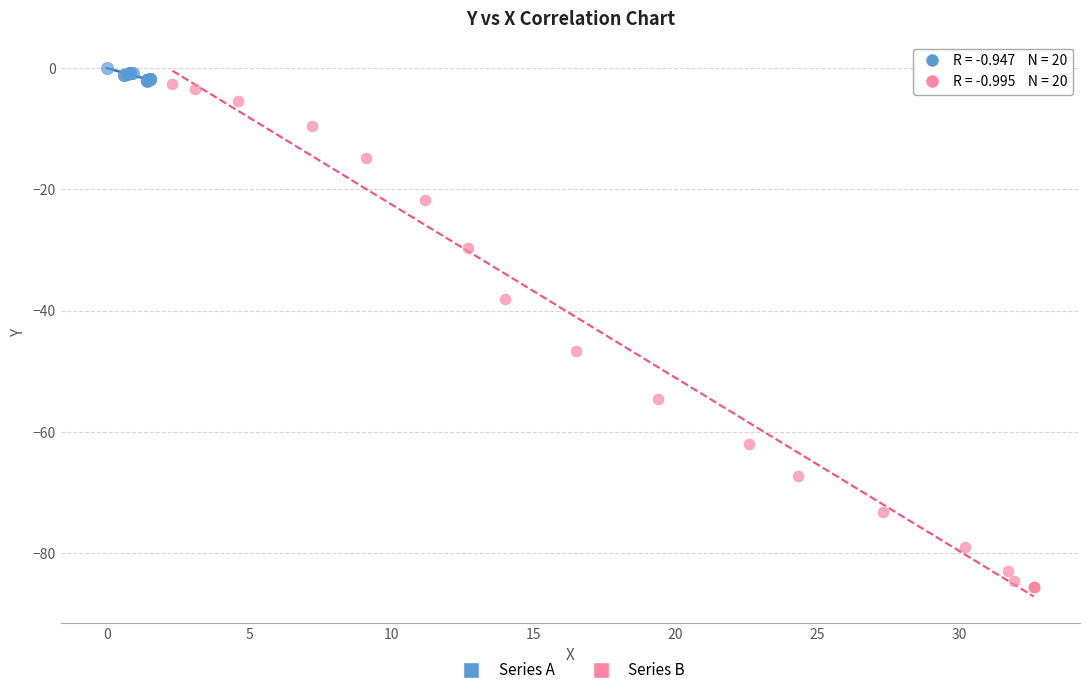

Which series has the widest spread of Y values?

Series B